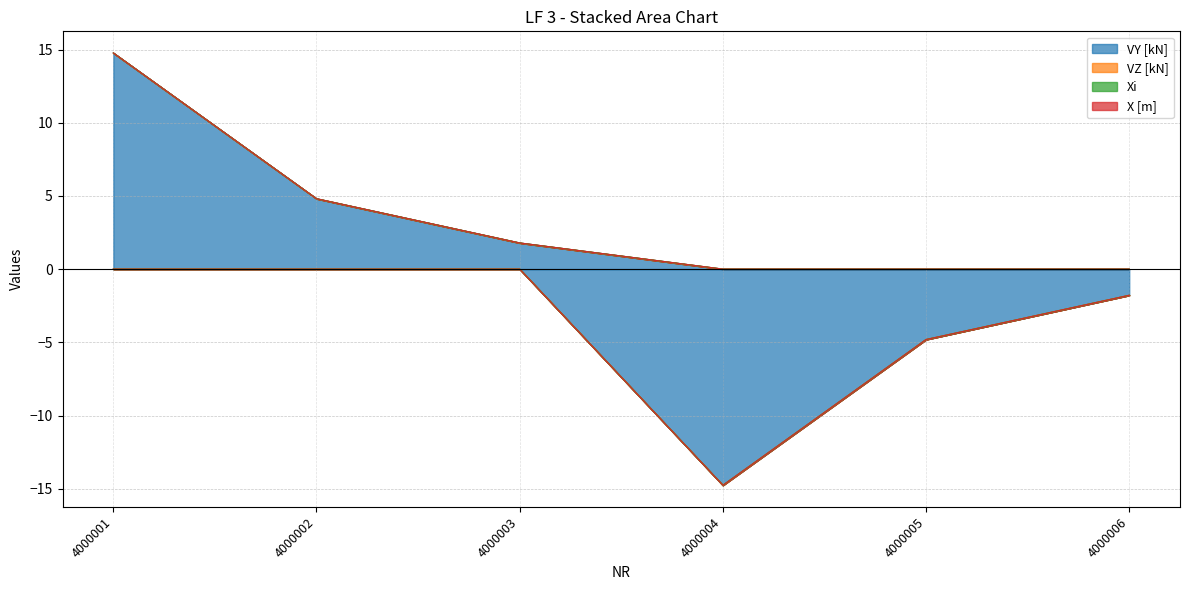

At how many categories does at least one series exceed -8?

6